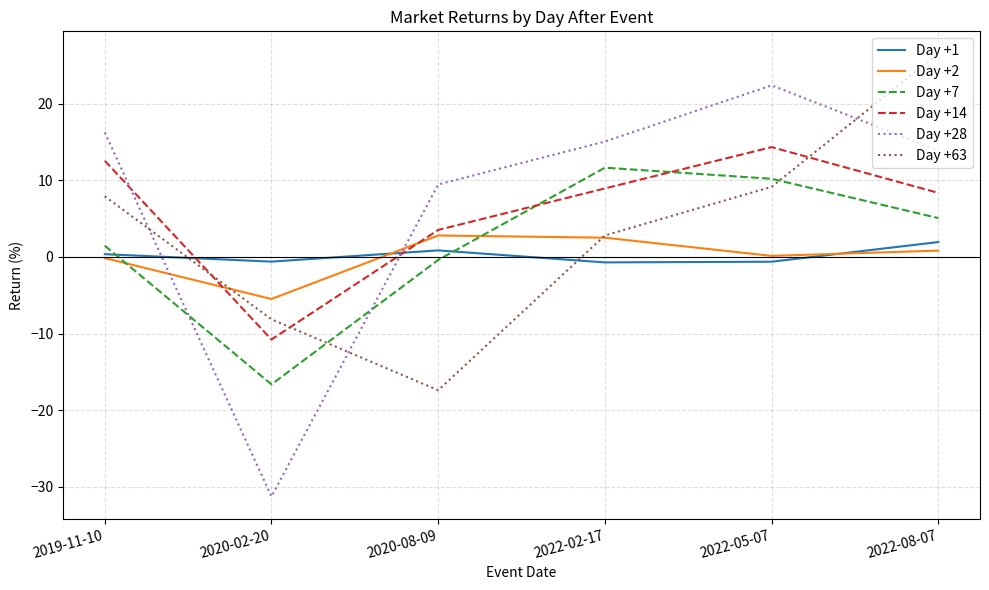

Is it true that Day +28 equals 16.2 at 2019-11-10?

True